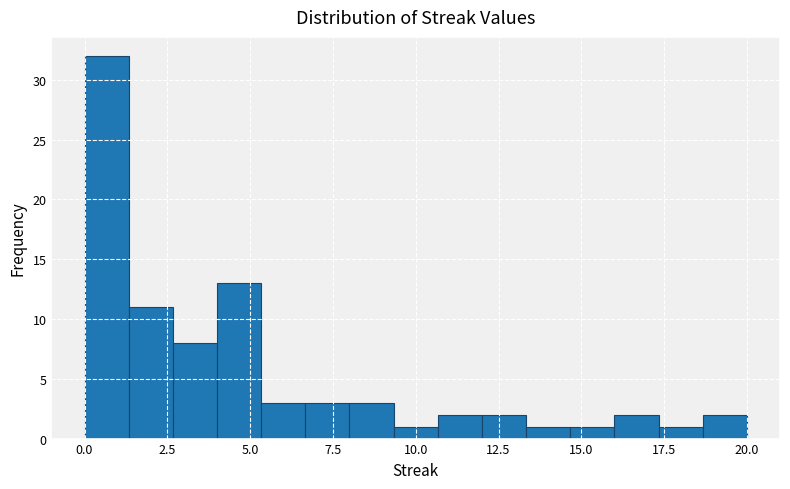

Around what value on the x-axis is the tallest bar? Give the approximate position of its centre, as read against the axis.

0.5